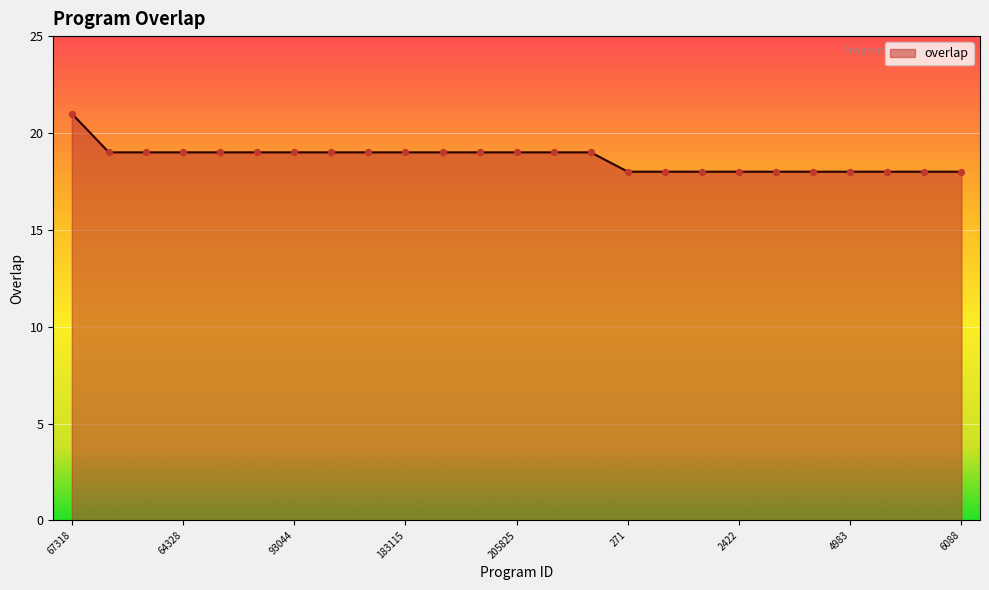

What is the difference between the maximum and minimum values?

3